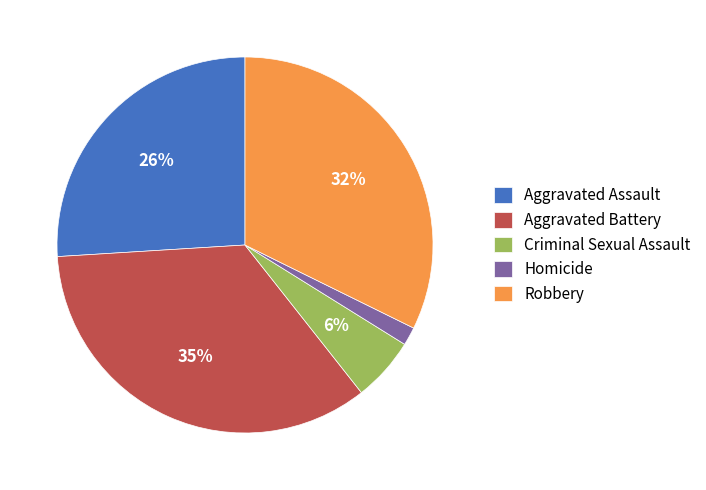

Count the number of slices in the pie.

5